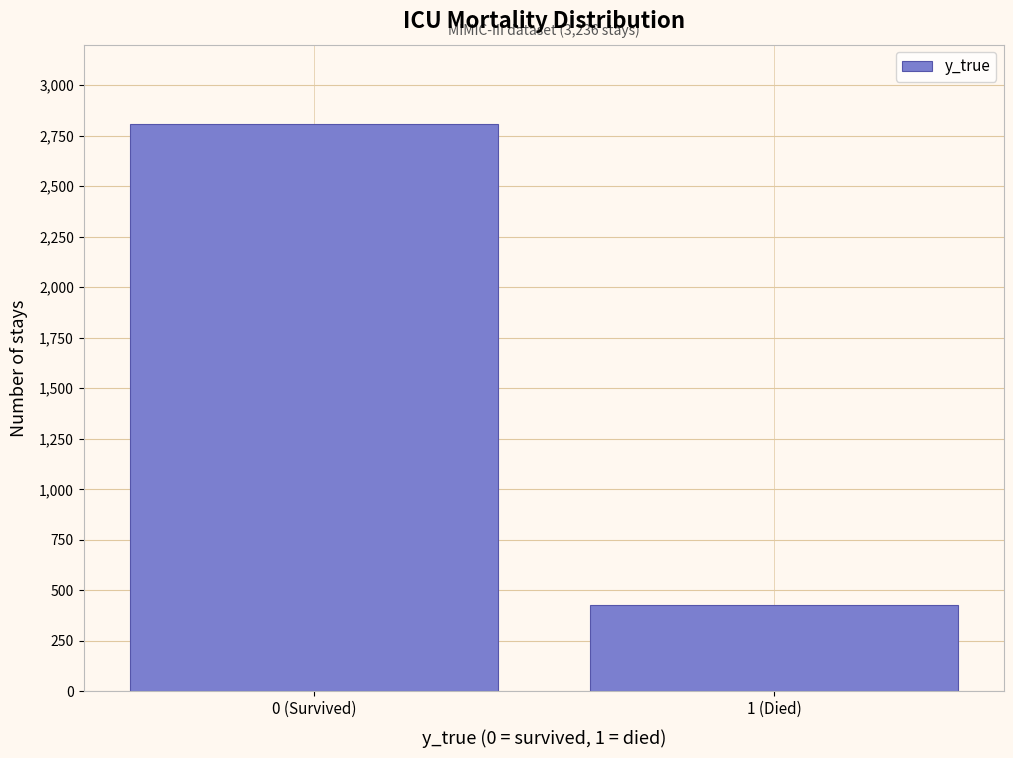

Reading left to right, transcribe all the data shown in this chart.

2807	429